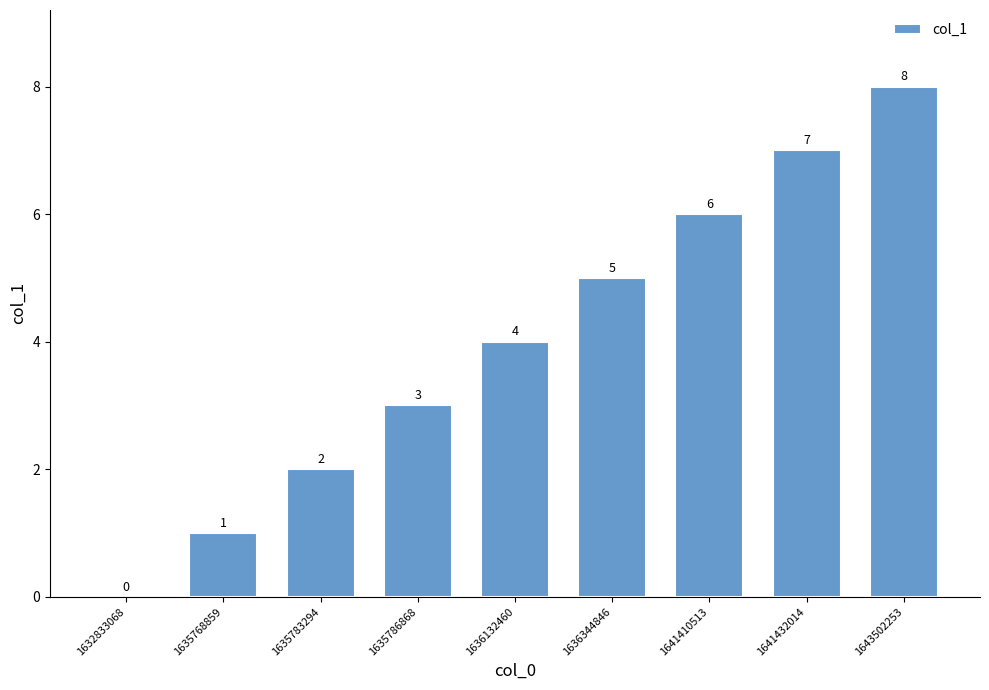

How many distinct data groups are displayed?

1